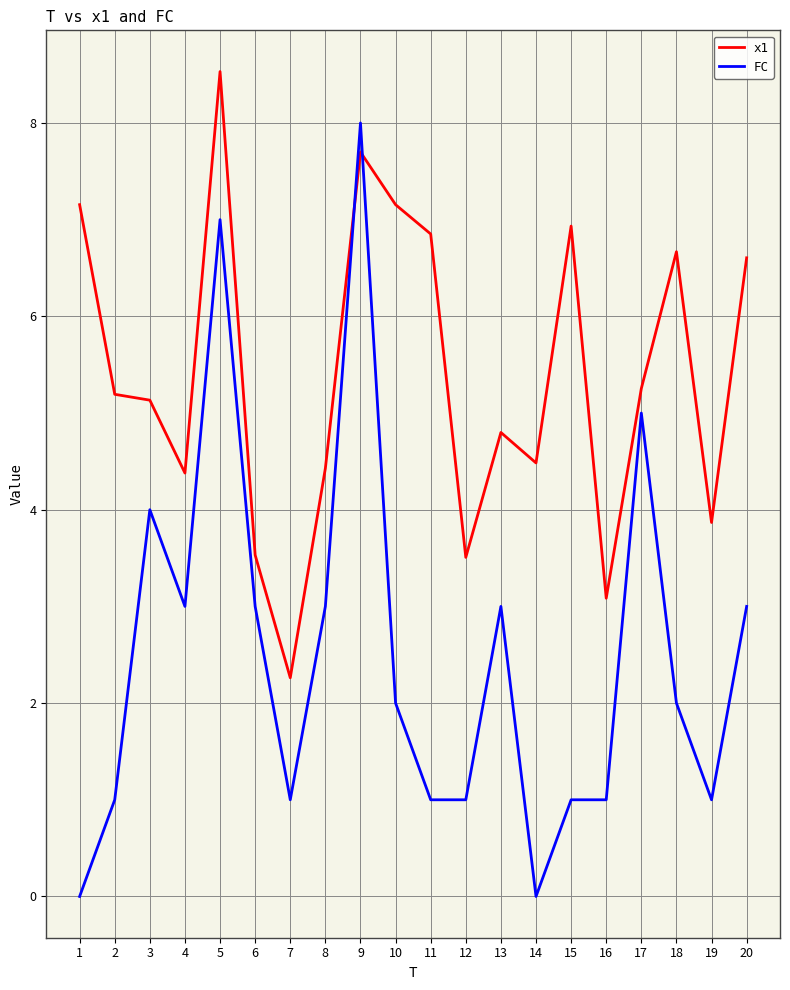

True or false: x1 has more than 1 points higher than both neighbors.

True